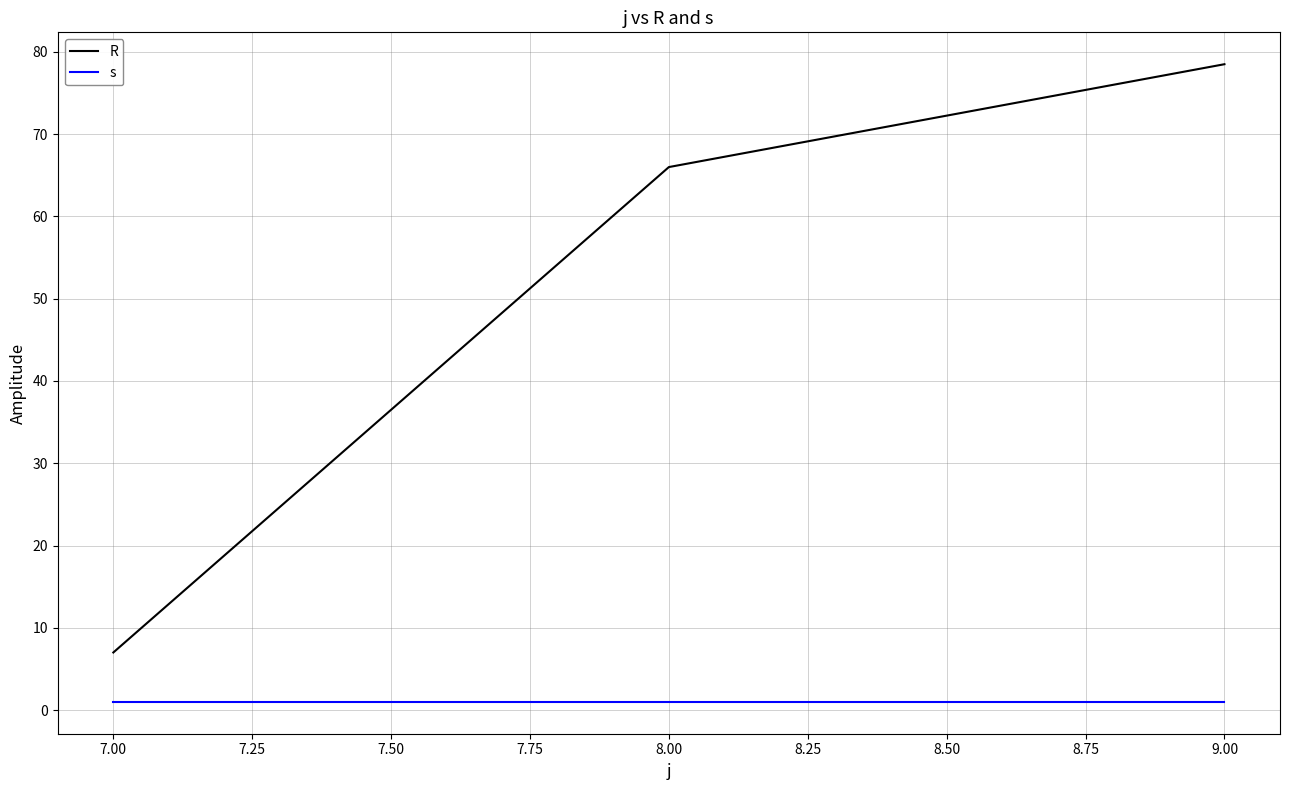

Is it true that R equals 78.5 at 9.00?

True